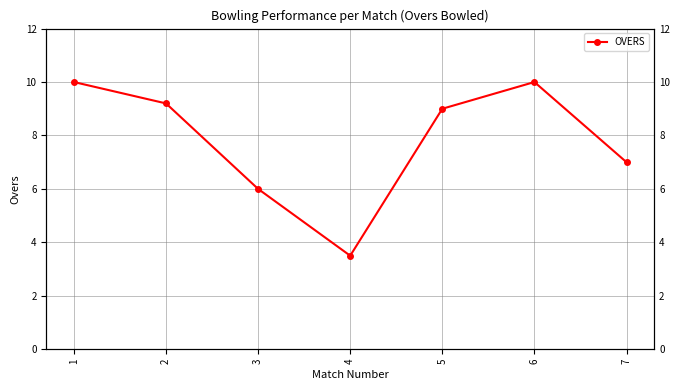

Between 2 and 1, which is larger?

1